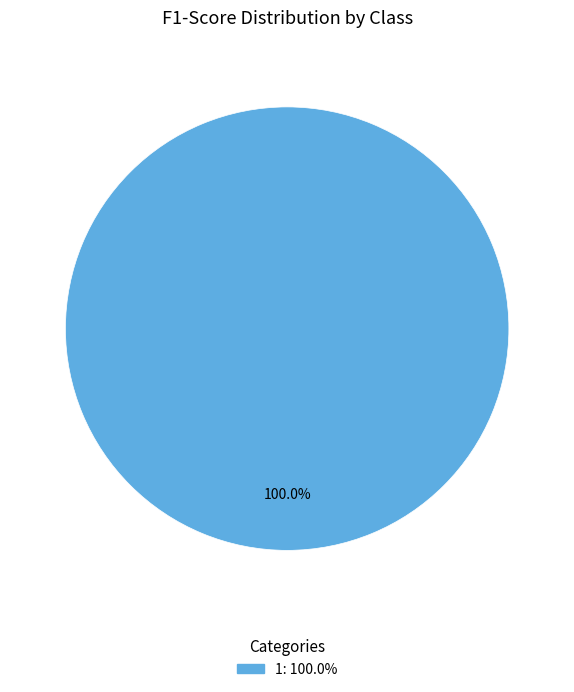

Is there a majority slice in this chart?

Yes